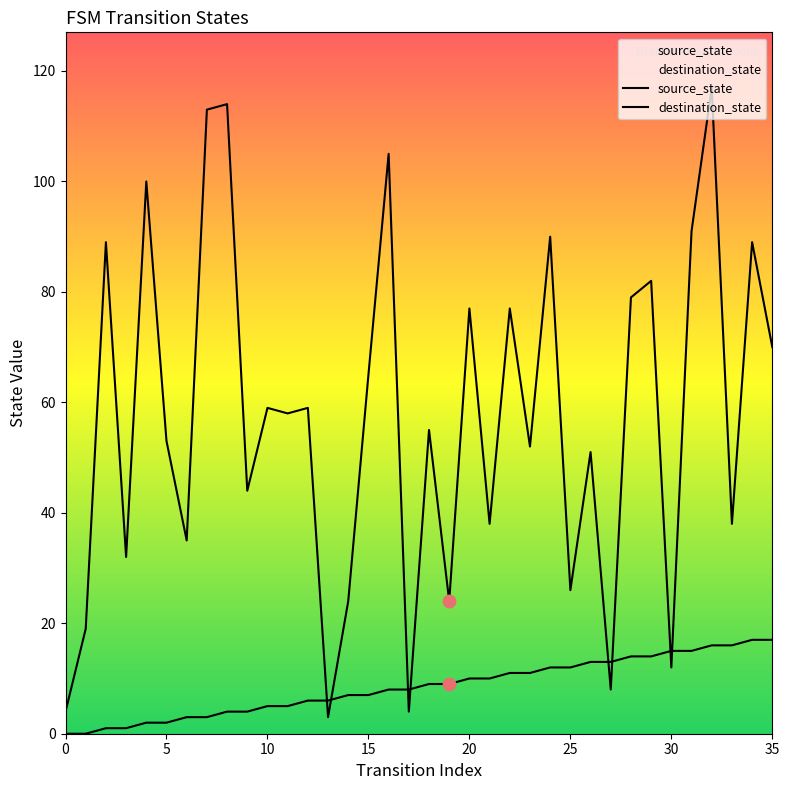

What are all the series names shown in the legend?

source_state, destination_state